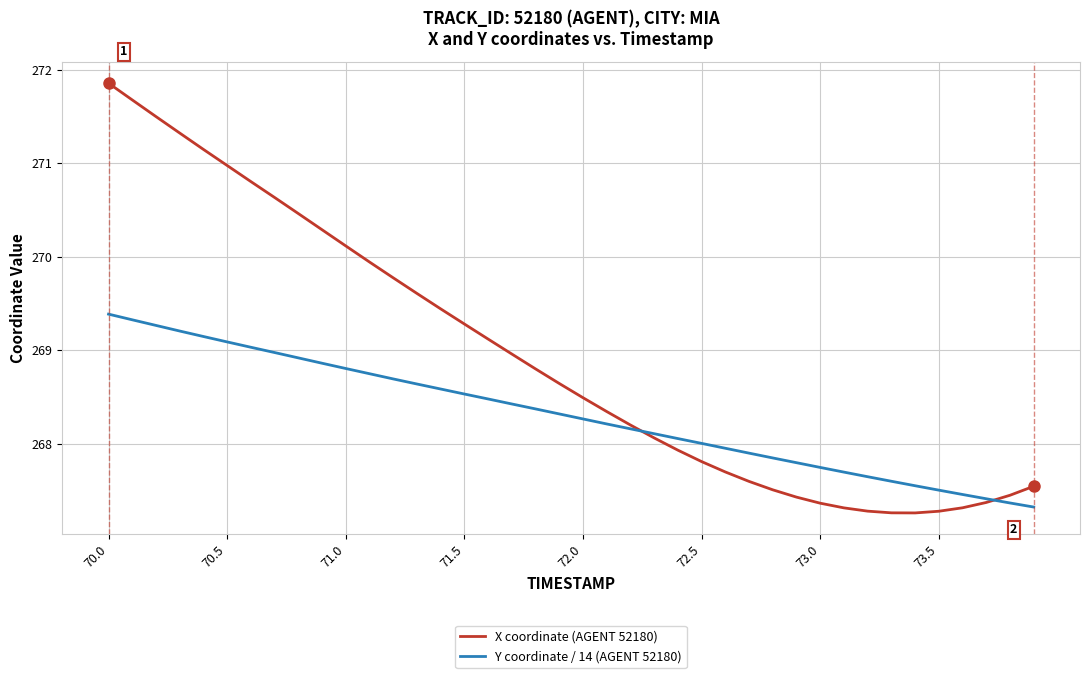

Reading left to right, transcribe all the data shown in this chart.

X coordinate (AGENT 52180): 271.9	271.7	271.5	271.3	271.1	271.0	270.8	270.6	270.5	270.3	270.1	269.9	269.8	269.6	269.4	269.3	269.1	269.0	268.8	268.6	268.5	268.3	268.2	268.1	267.9	267.8	267.7	267.6	267.5	267.4	267.4	267.3	267.3	267.3	267.3	267.3	267.3	267.4	267.4	267.5
Y coordinate / 14 (AGENT 52180): 269.4	269.3	269.3	269.2	269.1	269.1	269.0	269.0	268.9	268.9	268.8	268.7	268.7	268.6	268.6	268.5	268.5	268.4	268.4	268.3	268.3	268.2	268.2	268.1	268.1	268.0	268.0	267.9	267.8	267.8	267.7	267.7	267.6	267.6	267.6	267.5	267.5	267.4	267.4	267.3